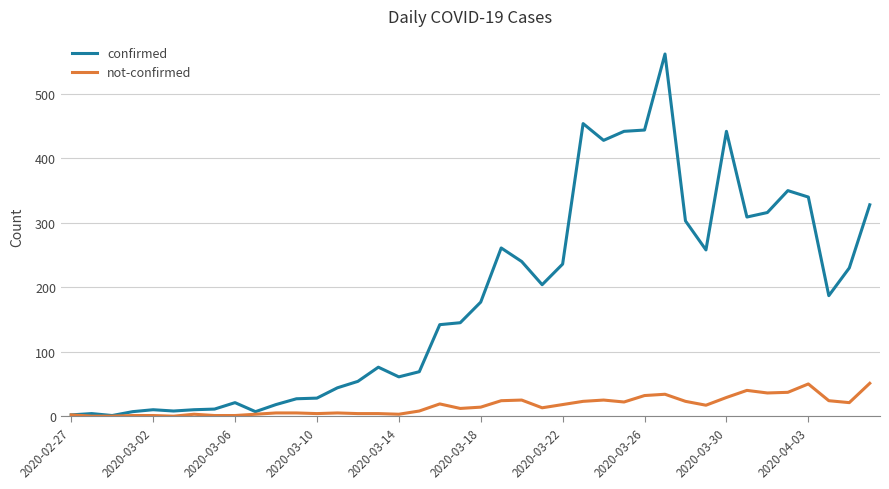

Which series has the widest spread of values?

confirmed